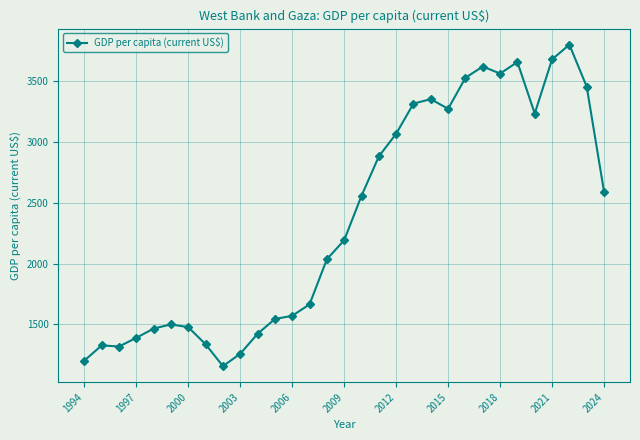

True or false: the data has more than 1 interior local peaks.

True